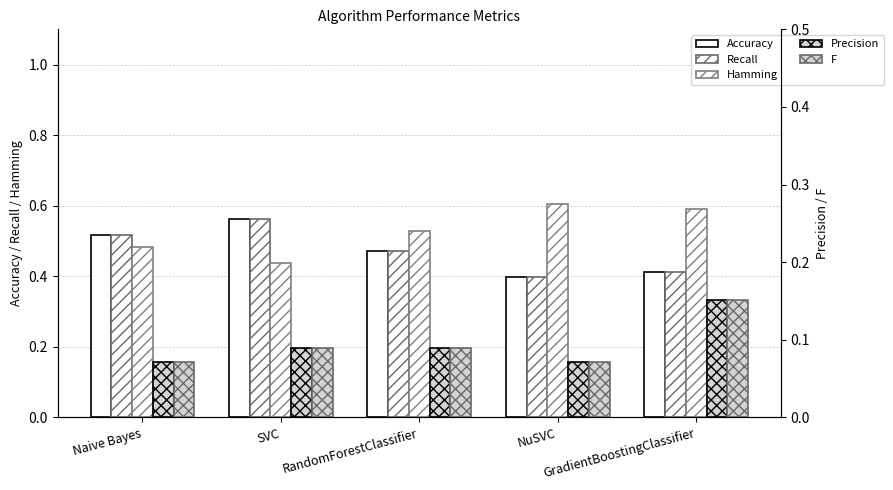

Which series has the largest range (max minus min)?

Accuracy